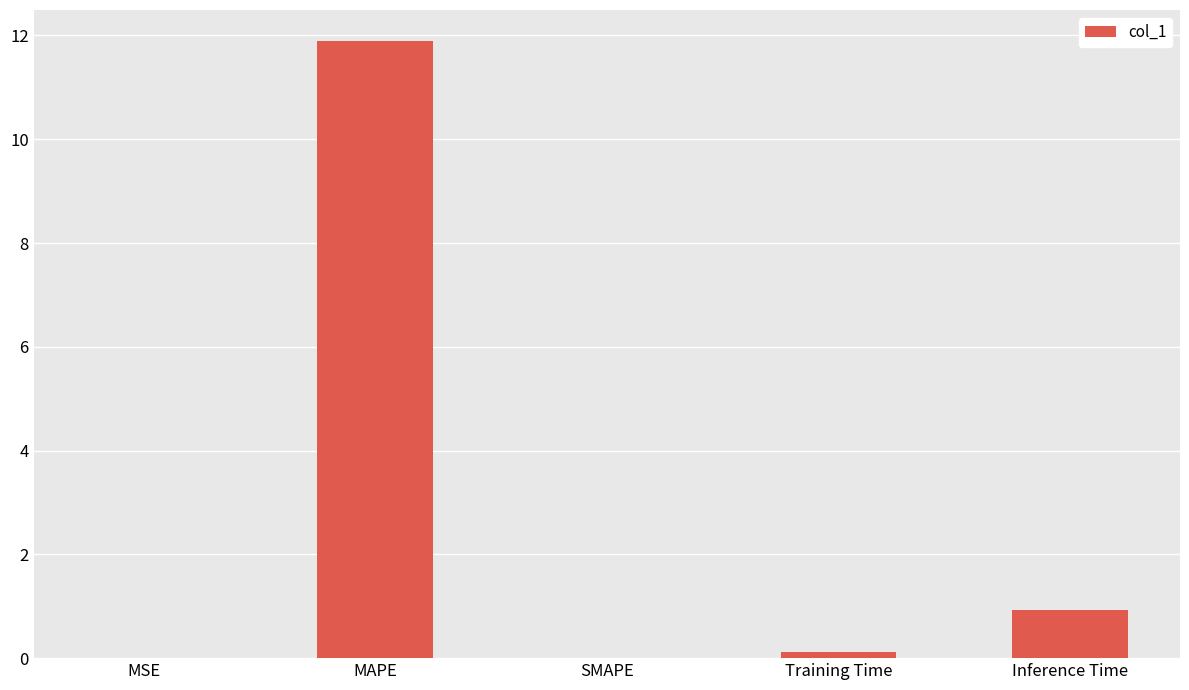

The value at SMAPE is 6.9. True or false?

False